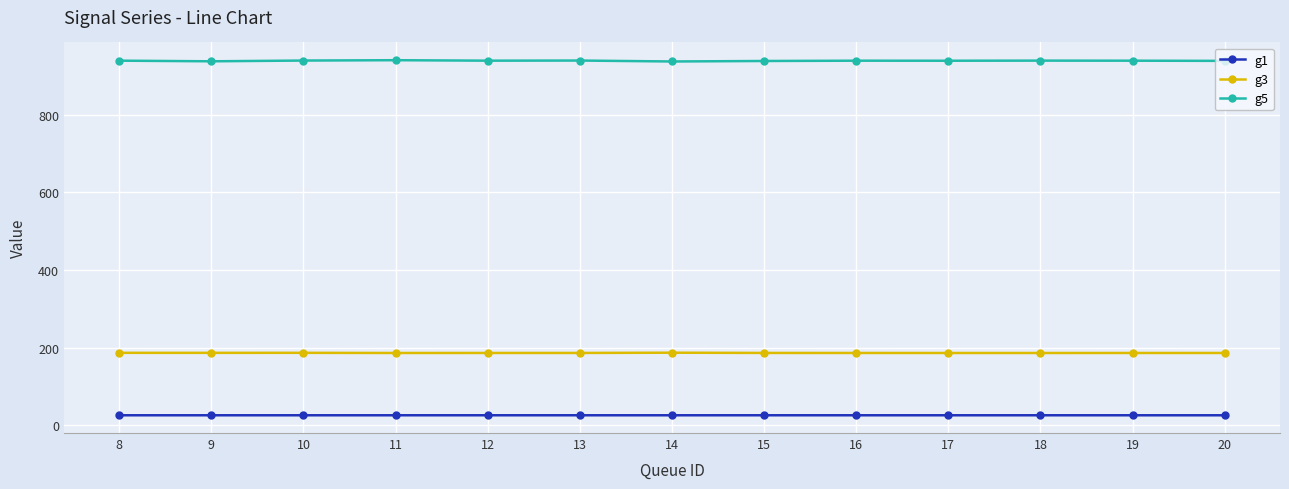

In g5, how many points are lower than both neighbors (excluding endpoints)?

4